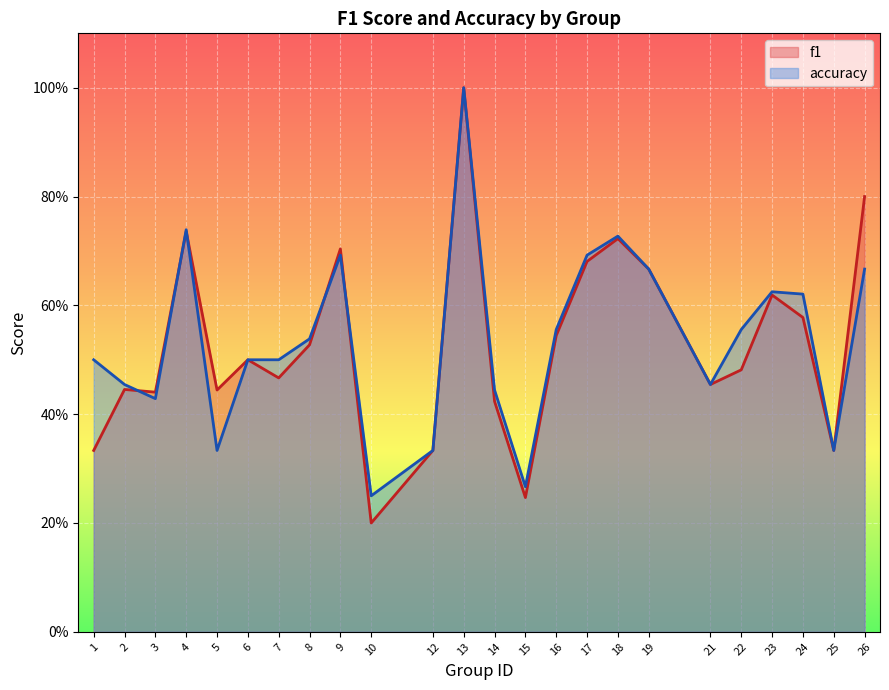

List the series in order of their overall mean, highest first.

accuracy, f1